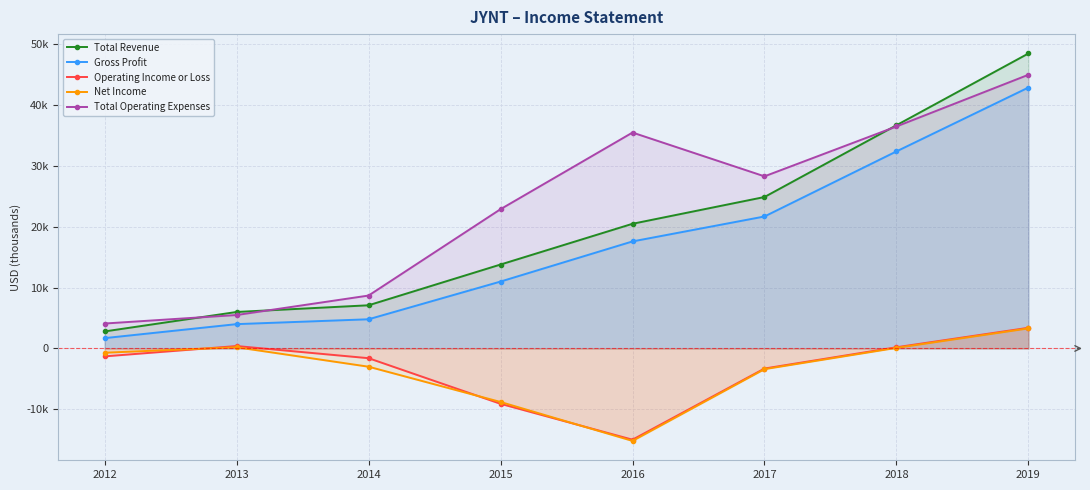

What is the spread (max minus min) of values at 2012?

5400